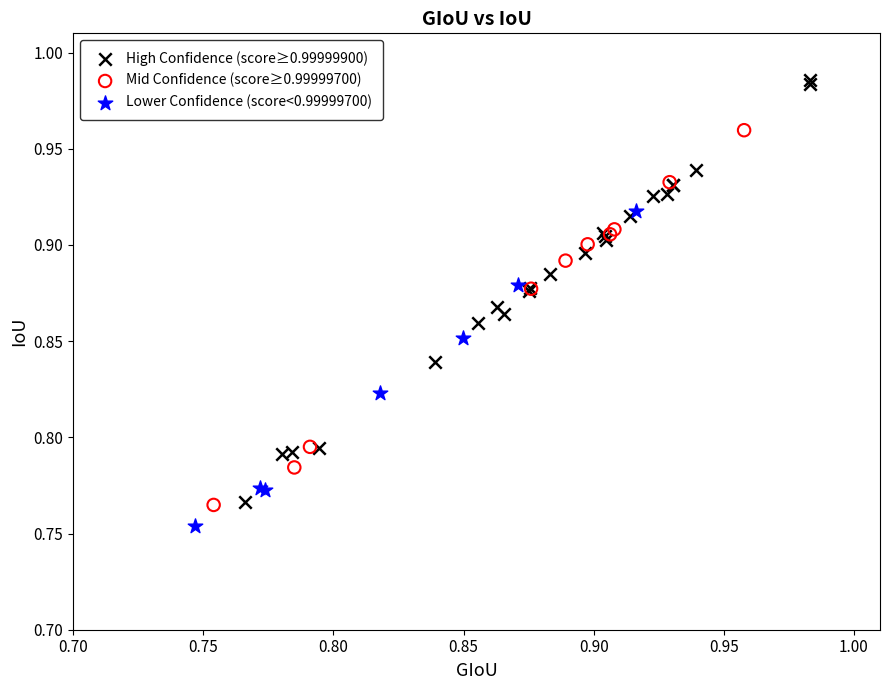

Which series has the widest spread of Y values?

High Confidence (score≥0.99999900)